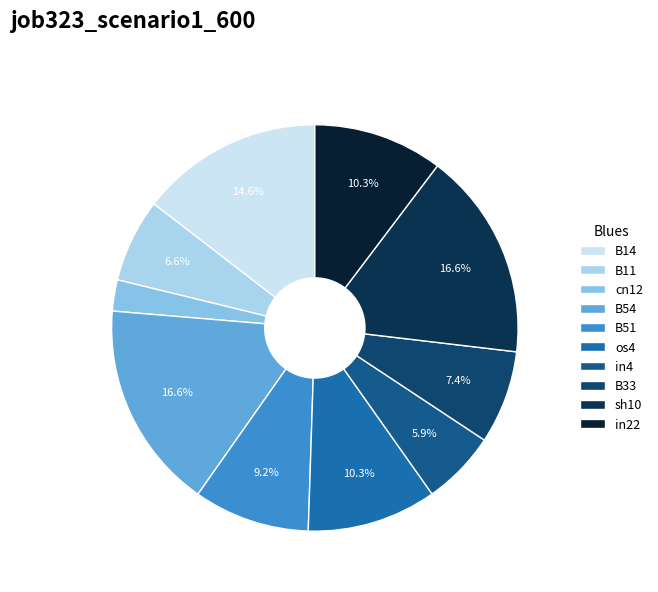

Is there any slice that represents more than half of the pie?

No